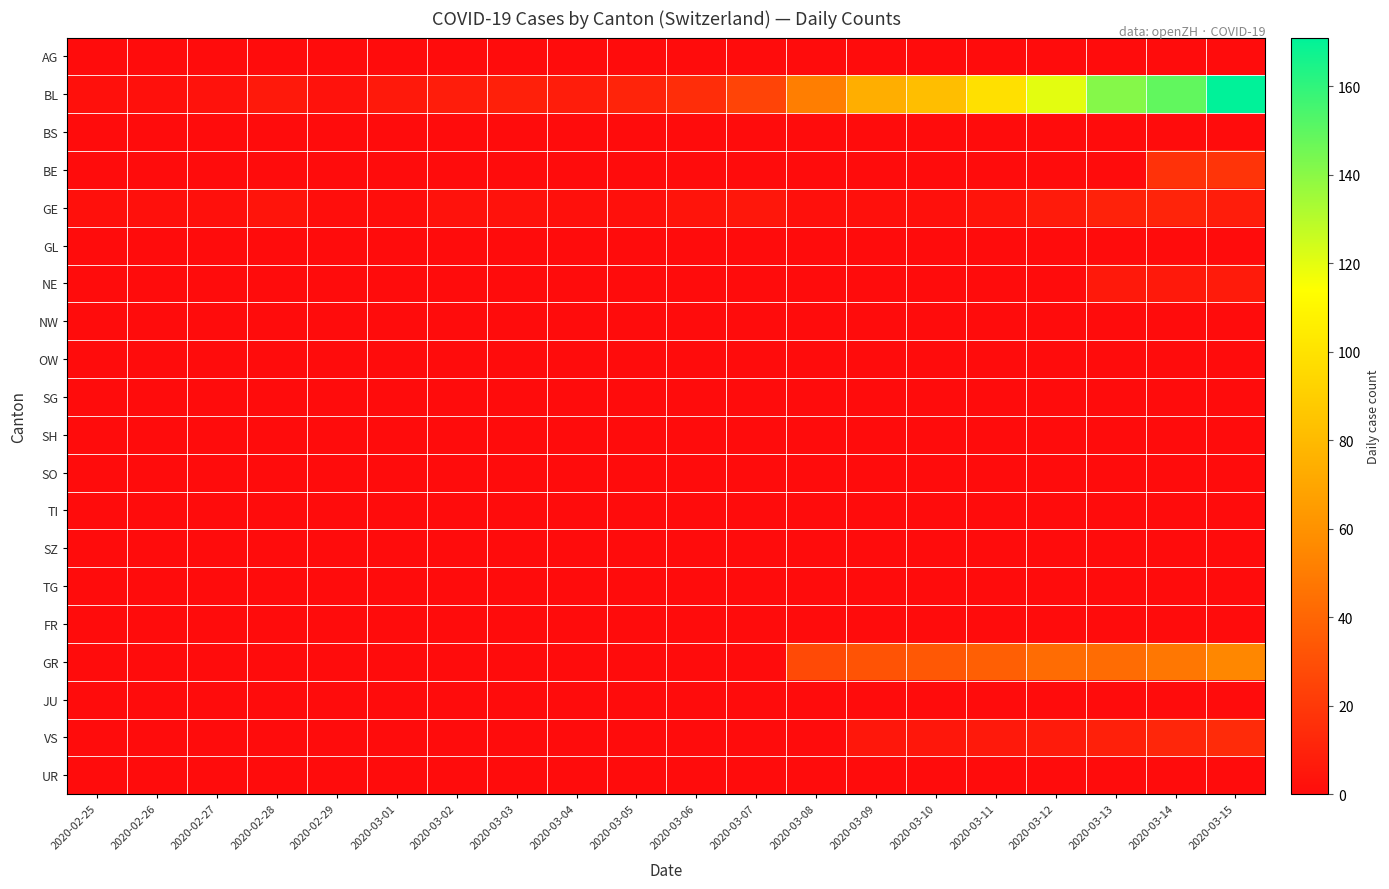

Reading left to right, transcribe all the data shown in this chart.

AG: 2020-02-25=0	2020-02-26=0	2020-02-27=0	2020-02-28=0	2020-02-29=0	2020-03-01=0	2020-03-02=0	2020-03-03=0	2020-03-04=0	2020-03-05=0	2020-03-06=0	2020-03-07=0	2020-03-08=0	2020-03-09=0	2020-03-10=0	2020-03-11=0	2020-03-12=0	2020-03-13=0	2020-03-14=0	2020-03-15=0
BL: 2020-02-25=2	2020-02-26=2	2020-02-27=3	2020-02-28=6	2020-02-29=3	2020-03-01=6	2020-03-02=8	2020-03-03=9	2020-03-04=8	2020-03-05=11	2020-03-06=15	2020-03-07=25	2020-03-08=51	2020-03-09=74	2020-03-10=82	2020-03-11=99	2020-03-12=120	2020-03-13=141	2020-03-14=149	2020-03-15=171
BS: 2020-02-25=0	2020-02-26=0	2020-02-27=0	2020-02-28=0	2020-02-29=0	2020-03-01=0	2020-03-02=0	2020-03-03=0	2020-03-04=0	2020-03-05=0	2020-03-06=0	2020-03-07=0	2020-03-08=0	2020-03-09=0	2020-03-10=0	2020-03-11=0	2020-03-12=0	2020-03-13=0	2020-03-14=0	2020-03-15=0
BE: 2020-02-25=0	2020-02-26=0	2020-02-27=0	2020-02-28=0	2020-02-29=0	2020-03-01=0	2020-03-02=0	2020-03-03=0	2020-03-04=0	2020-03-05=0	2020-03-06=0	2020-03-07=0	2020-03-08=0	2020-03-09=0	2020-03-10=0	2020-03-11=0	2020-03-12=0	2020-03-13=0	2020-03-14=17	2020-03-15=18
GE: 2020-02-25=2	2020-02-26=2	2020-02-27=2	2020-02-28=4	2020-02-29=1	2020-03-01=1	2020-03-02=3	2020-03-03=3	2020-03-04=2	2020-03-05=2	2020-03-06=4	2020-03-07=5	2020-03-08=2	2020-03-09=2	2020-03-10=2	2020-03-11=4	2020-03-12=7	2020-03-13=10	2020-03-14=11	2020-03-15=8
GL: 2020-02-25=0	2020-02-26=0	2020-02-27=0	2020-02-28=0	2020-02-29=0	2020-03-01=0	2020-03-02=0	2020-03-03=0	2020-03-04=0	2020-03-05=0	2020-03-06=0	2020-03-07=0	2020-03-08=0	2020-03-09=0	2020-03-10=0	2020-03-11=0	2020-03-12=0	2020-03-13=0	2020-03-14=0	2020-03-15=0
NE: 2020-02-25=0	2020-02-26=0	2020-02-27=0	2020-02-28=0	2020-02-29=0	2020-03-01=0	2020-03-02=0	2020-03-03=0	2020-03-04=0	2020-03-05=0	2020-03-06=0	2020-03-07=0	2020-03-08=0	2020-03-09=0	2020-03-10=0	2020-03-11=0	2020-03-12=0	2020-03-13=6	2020-03-14=6	2020-03-15=7
NW: 2020-02-25=0	2020-02-26=0	2020-02-27=0	2020-02-28=0	2020-02-29=0	2020-03-01=0	2020-03-02=0	2020-03-03=0	2020-03-04=0	2020-03-05=0	2020-03-06=0	2020-03-07=0	2020-03-08=0	2020-03-09=0	2020-03-10=0	2020-03-11=0	2020-03-12=0	2020-03-13=0	2020-03-14=0	2020-03-15=0
OW: 2020-02-25=0	2020-02-26=0	2020-02-27=0	2020-02-28=0	2020-02-29=0	2020-03-01=0	2020-03-02=0	2020-03-03=0	2020-03-04=0	2020-03-05=0	2020-03-06=0	2020-03-07=0	2020-03-08=0	2020-03-09=0	2020-03-10=0	2020-03-11=0	2020-03-12=0	2020-03-13=0	2020-03-14=0	2020-03-15=0
SG: 2020-02-25=0	2020-02-26=0	2020-02-27=0	2020-02-28=0	2020-02-29=0	2020-03-01=0	2020-03-02=0	2020-03-03=0	2020-03-04=0	2020-03-05=0	2020-03-06=0	2020-03-07=0	2020-03-08=0	2020-03-09=0	2020-03-10=0	2020-03-11=0	2020-03-12=0	2020-03-13=0	2020-03-14=0	2020-03-15=0
SH: 2020-02-25=0	2020-02-26=0	2020-02-27=0	2020-02-28=0	2020-02-29=0	2020-03-01=0	2020-03-02=0	2020-03-03=0	2020-03-04=0	2020-03-05=0	2020-03-06=0	2020-03-07=0	2020-03-08=0	2020-03-09=0	2020-03-10=0	2020-03-11=0	2020-03-12=0	2020-03-13=0	2020-03-14=0	2020-03-15=0
SO: 2020-02-25=0	2020-02-26=0	2020-02-27=0	2020-02-28=0	2020-02-29=0	2020-03-01=0	2020-03-02=0	2020-03-03=0	2020-03-04=0	2020-03-05=0	2020-03-06=0	2020-03-07=0	2020-03-08=0	2020-03-09=0	2020-03-10=0	2020-03-11=0	2020-03-12=0	2020-03-13=0	2020-03-14=0	2020-03-15=0
TI: 2020-02-25=0	2020-02-26=0	2020-02-27=0	2020-02-28=0	2020-02-29=0	2020-03-01=0	2020-03-02=0	2020-03-03=0	2020-03-04=0	2020-03-05=0	2020-03-06=0	2020-03-07=0	2020-03-08=0	2020-03-09=0	2020-03-10=0	2020-03-11=0	2020-03-12=0	2020-03-13=0	2020-03-14=0	2020-03-15=0
SZ: 2020-02-25=0	2020-02-26=0	2020-02-27=0	2020-02-28=0	2020-02-29=0	2020-03-01=0	2020-03-02=0	2020-03-03=0	2020-03-04=0	2020-03-05=0	2020-03-06=0	2020-03-07=0	2020-03-08=0	2020-03-09=0	2020-03-10=0	2020-03-11=0	2020-03-12=0	2020-03-13=0	2020-03-14=0	2020-03-15=0
TG: 2020-02-25=0	2020-02-26=0	2020-02-27=0	2020-02-28=0	2020-02-29=0	2020-03-01=0	2020-03-02=0	2020-03-03=0	2020-03-04=0	2020-03-05=0	2020-03-06=0	2020-03-07=0	2020-03-08=0	2020-03-09=0	2020-03-10=0	2020-03-11=0	2020-03-12=0	2020-03-13=0	2020-03-14=0	2020-03-15=0
FR: 2020-02-25=0	2020-02-26=0	2020-02-27=0	2020-02-28=0	2020-02-29=0	2020-03-01=0	2020-03-02=0	2020-03-03=0	2020-03-04=0	2020-03-05=0	2020-03-06=0	2020-03-07=0	2020-03-08=0	2020-03-09=0	2020-03-10=0	2020-03-11=0	2020-03-12=0	2020-03-13=0	2020-03-14=0	2020-03-15=0
GR: 2020-02-25=0	2020-02-26=0	2020-02-27=0	2020-02-28=0	2020-02-29=0	2020-03-01=0	2020-03-02=0	2020-03-03=0	2020-03-04=0	2020-03-05=0	2020-03-06=0	2020-03-07=0	2020-03-08=28	2020-03-09=32	2020-03-10=34	2020-03-11=37	2020-03-12=43	2020-03-13=43	2020-03-14=48	2020-03-15=55
JU: 2020-02-25=0	2020-02-26=0	2020-02-27=0	2020-02-28=0	2020-02-29=0	2020-03-01=0	2020-03-02=0	2020-03-03=0	2020-03-04=0	2020-03-05=0	2020-03-06=0	2020-03-07=0	2020-03-08=0	2020-03-09=0	2020-03-10=0	2020-03-11=0	2020-03-12=0	2020-03-13=0	2020-03-14=0	2020-03-15=0
VS: 2020-02-25=0	2020-02-26=0	2020-02-27=0	2020-02-28=0	2020-02-29=0	2020-03-01=0	2020-03-02=0	2020-03-03=0	2020-03-04=0	2020-03-05=0	2020-03-06=0	2020-03-07=0	2020-03-08=0	2020-03-09=5	2020-03-10=5	2020-03-11=6	2020-03-12=7	2020-03-13=9	2020-03-14=12	2020-03-15=14
UR: 2020-02-25=0	2020-02-26=0	2020-02-27=0	2020-02-28=0	2020-02-29=0	2020-03-01=0	2020-03-02=0	2020-03-03=0	2020-03-04=0	2020-03-05=0	2020-03-06=0	2020-03-07=0	2020-03-08=0	2020-03-09=0	2020-03-10=0	2020-03-11=0	2020-03-12=0	2020-03-13=0	2020-03-14=0	2020-03-15=0